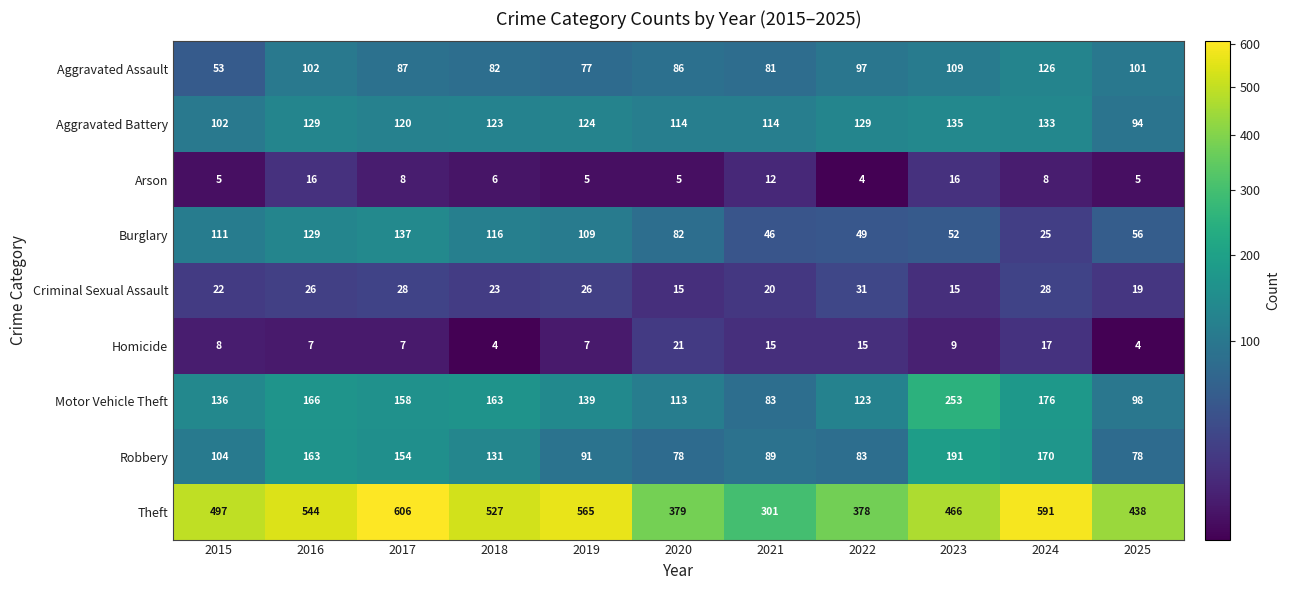

Count the number of data series in this chart.

9